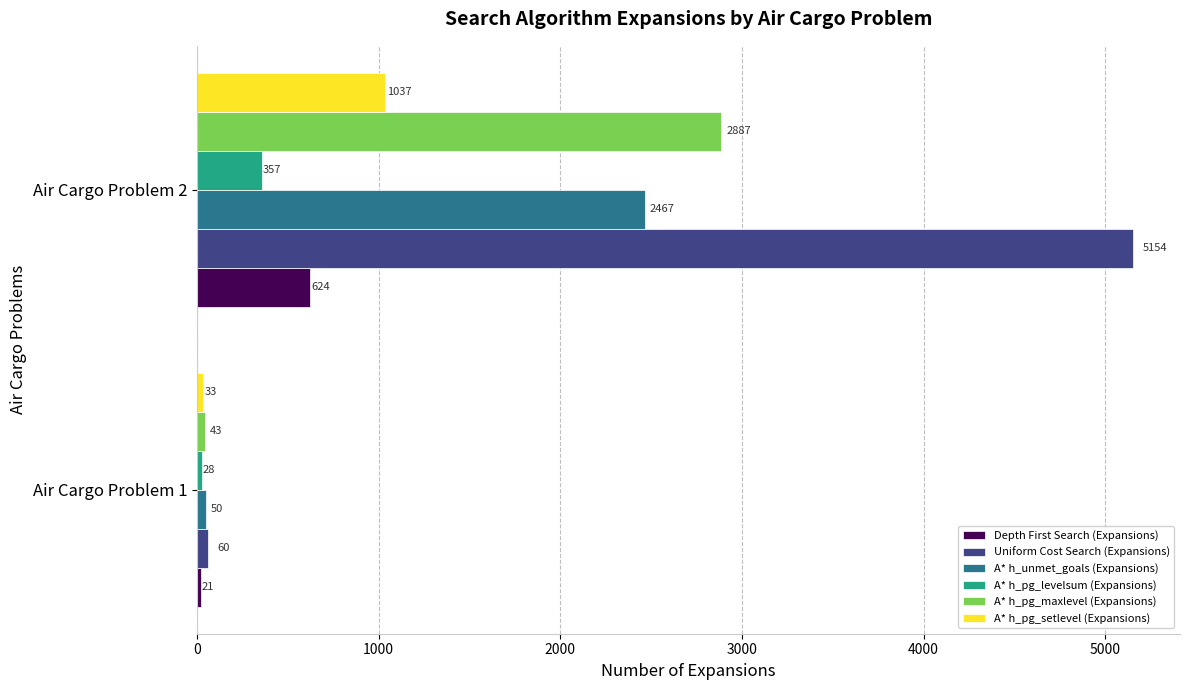

Rank the series by their maximum value, from lowest to highest.

A* h_pg_levelsum (Expansions), Depth First Search (Expansions), A* h_pg_setlevel (Expansions), A* h_unmet_goals (Expansions), A* h_pg_maxlevel (Expansions), Uniform Cost Search (Expansions)